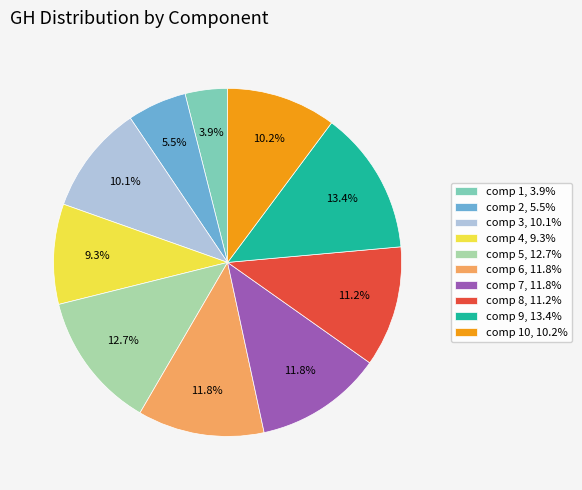

Does any single category account for the majority?

No